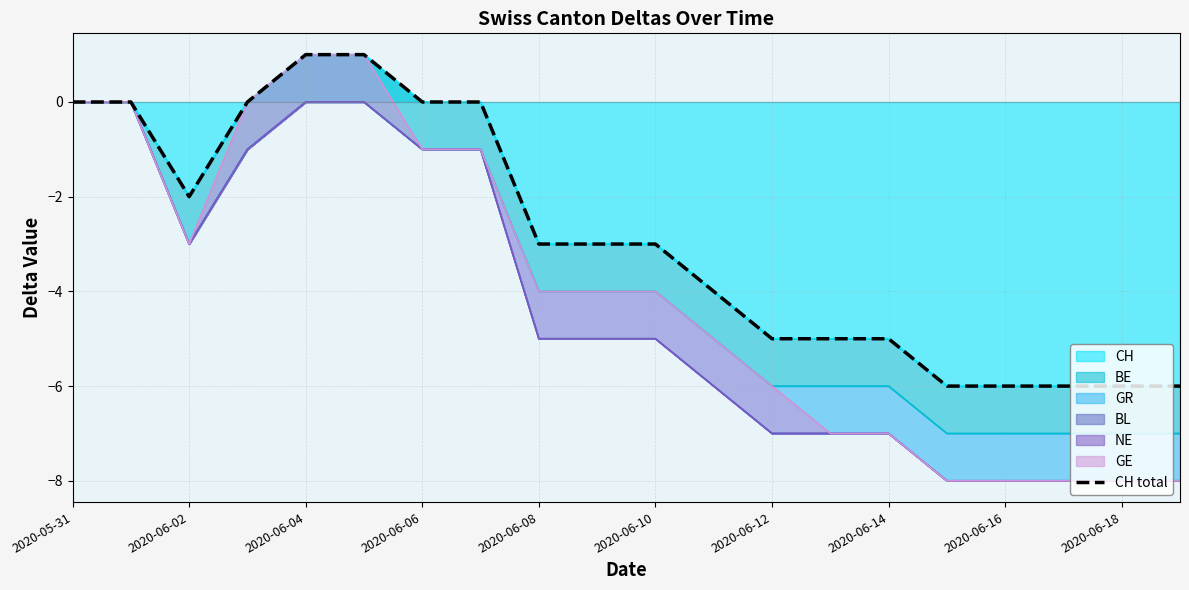

What value does the data have at 17?

-6